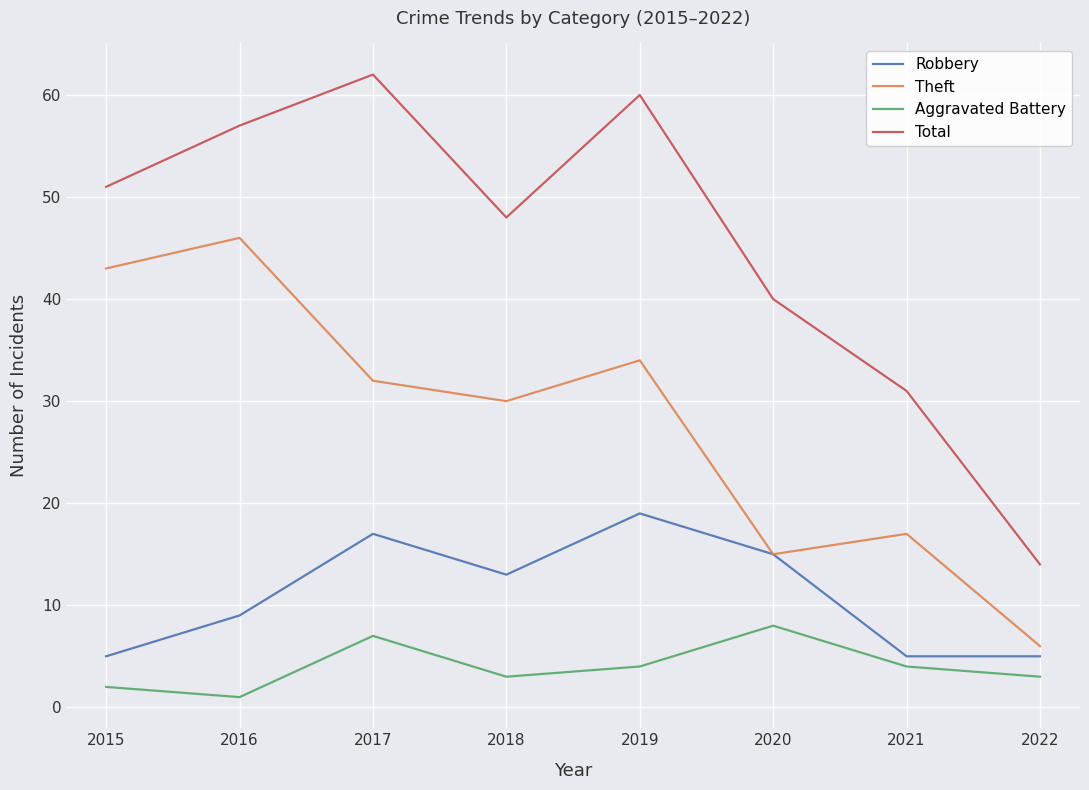

Where does the Robbery series first go above 13?

2017